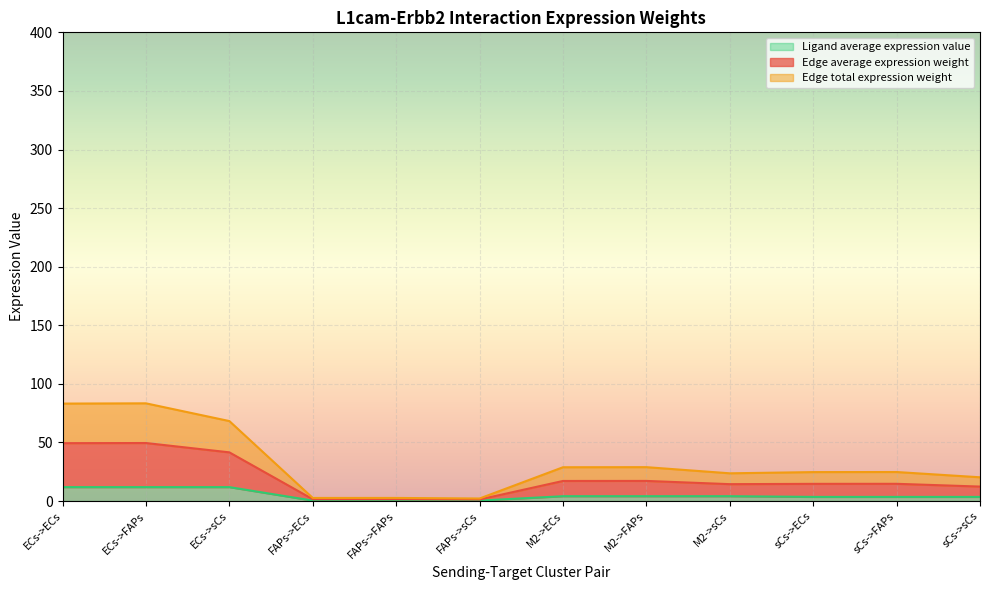

True or false: Ligand average expression value and Edge total expression weight cross at least once.

False